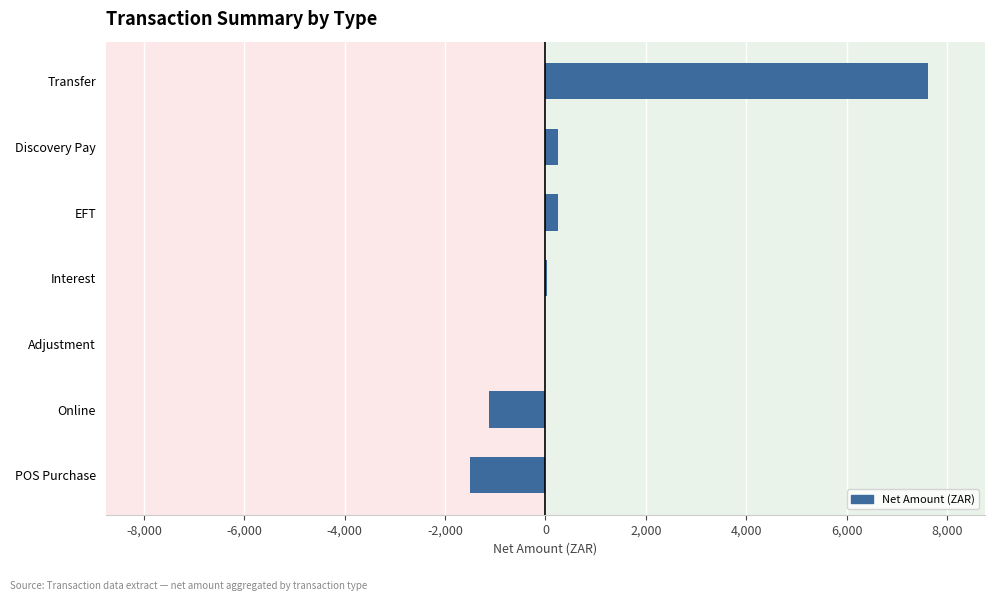

At which category does the chart reach its peak across all series?

Transfer